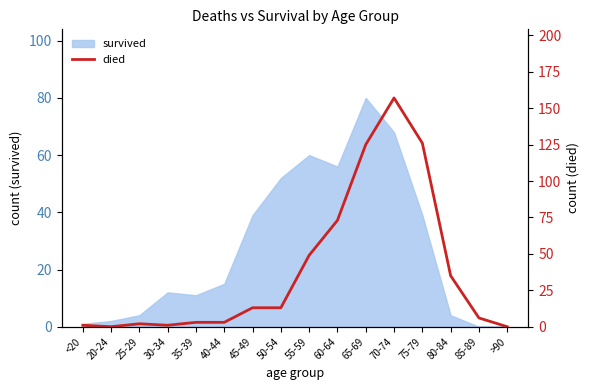

How many lines are shown in the chart?

1